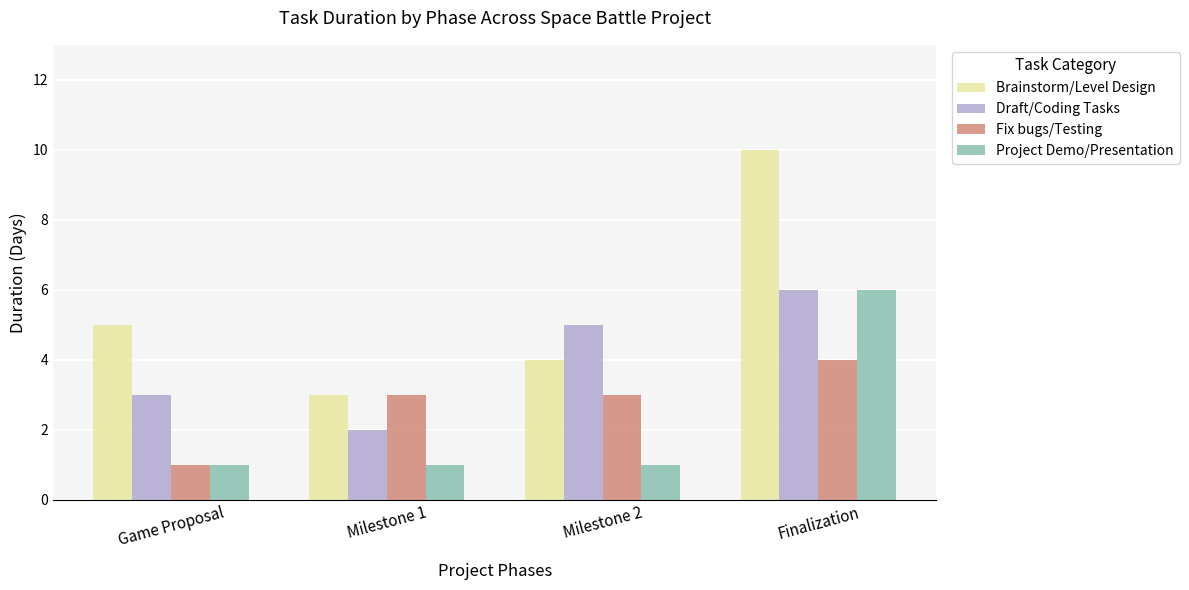

Reading left to right, what are all the values shown in this chart?

Brainstorm/Level Design: 5	3	4	10
Draft/Coding Tasks: 3	2	5	6
Fix bugs/Testing: 1	3	3	4
Project Demo/Presentation: 1	1	1	6